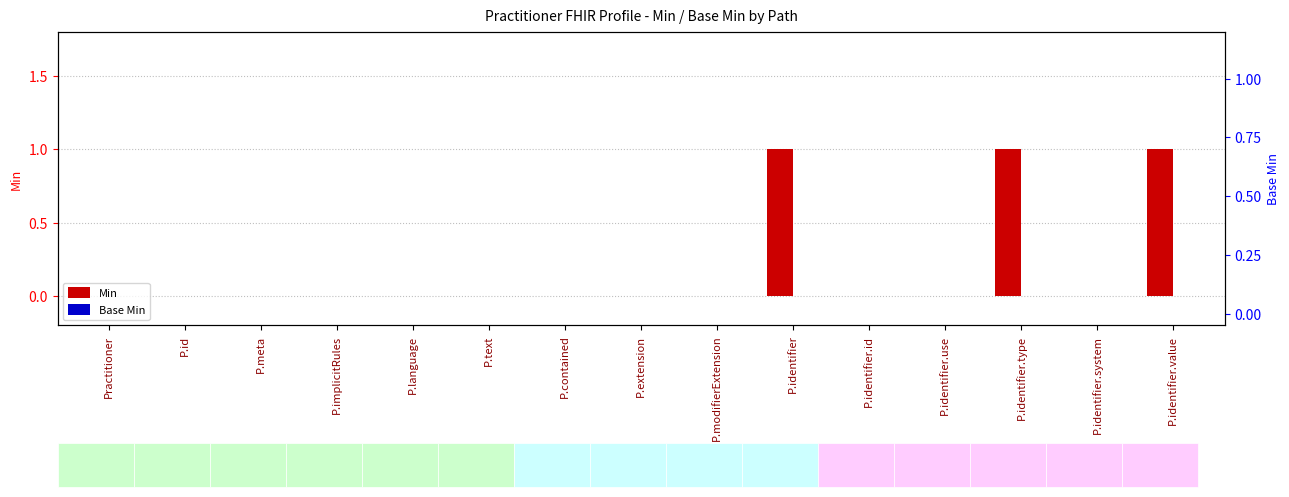

How many values in Min are above zero?

3